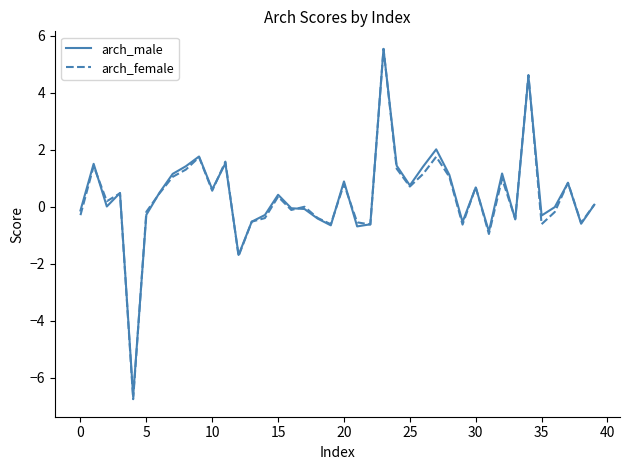

Which series has the widest spread of values?

arch_female